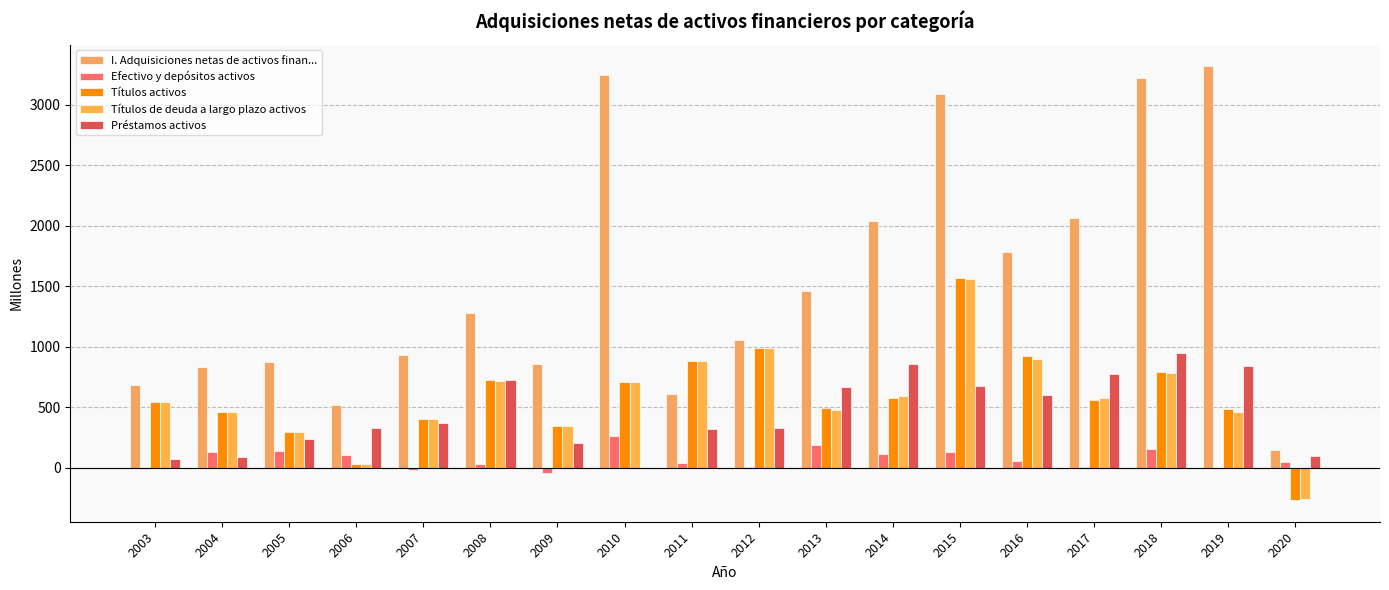

How many groups of bars are there?

18